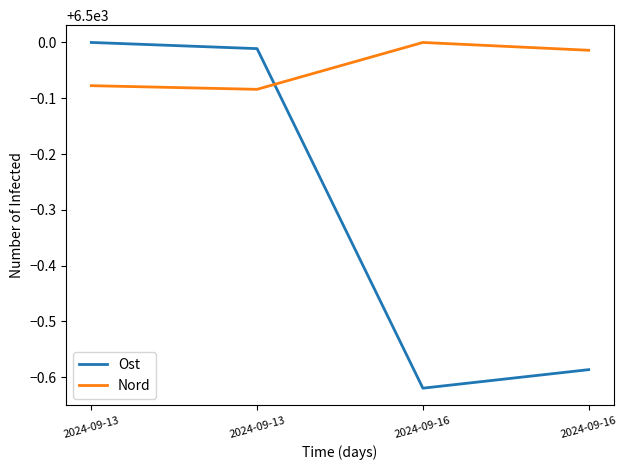

List the series in order of their overall mean, highest first.

Nord, Ost